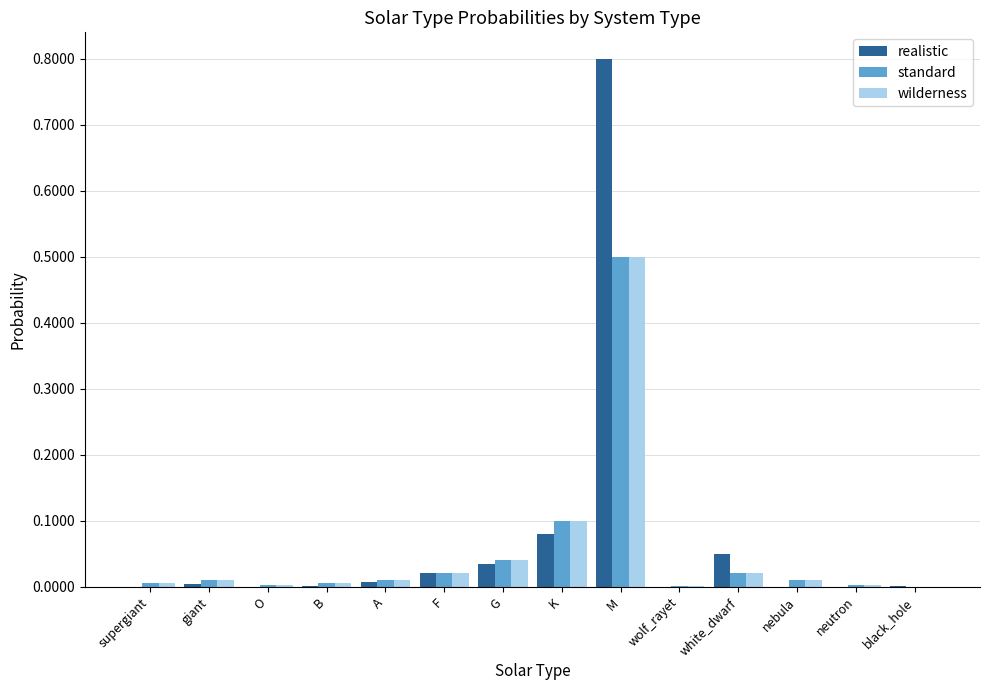

At which category is the sum across all series the highest?

M